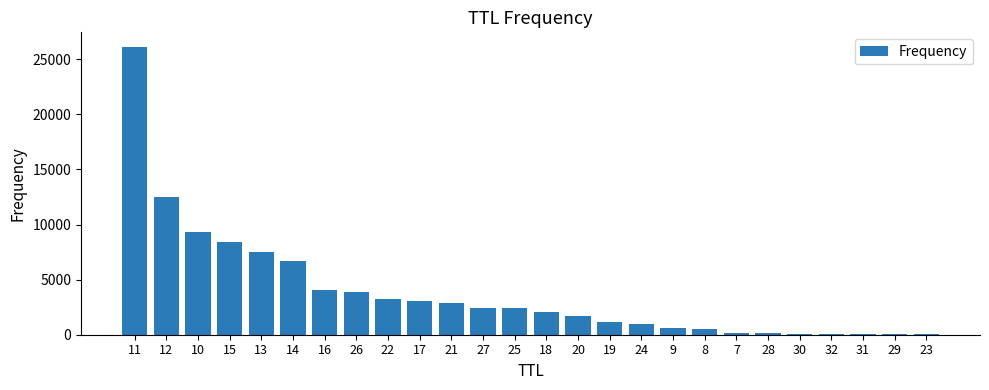

The chart shows a value of 2427 at 25. True or false?

True